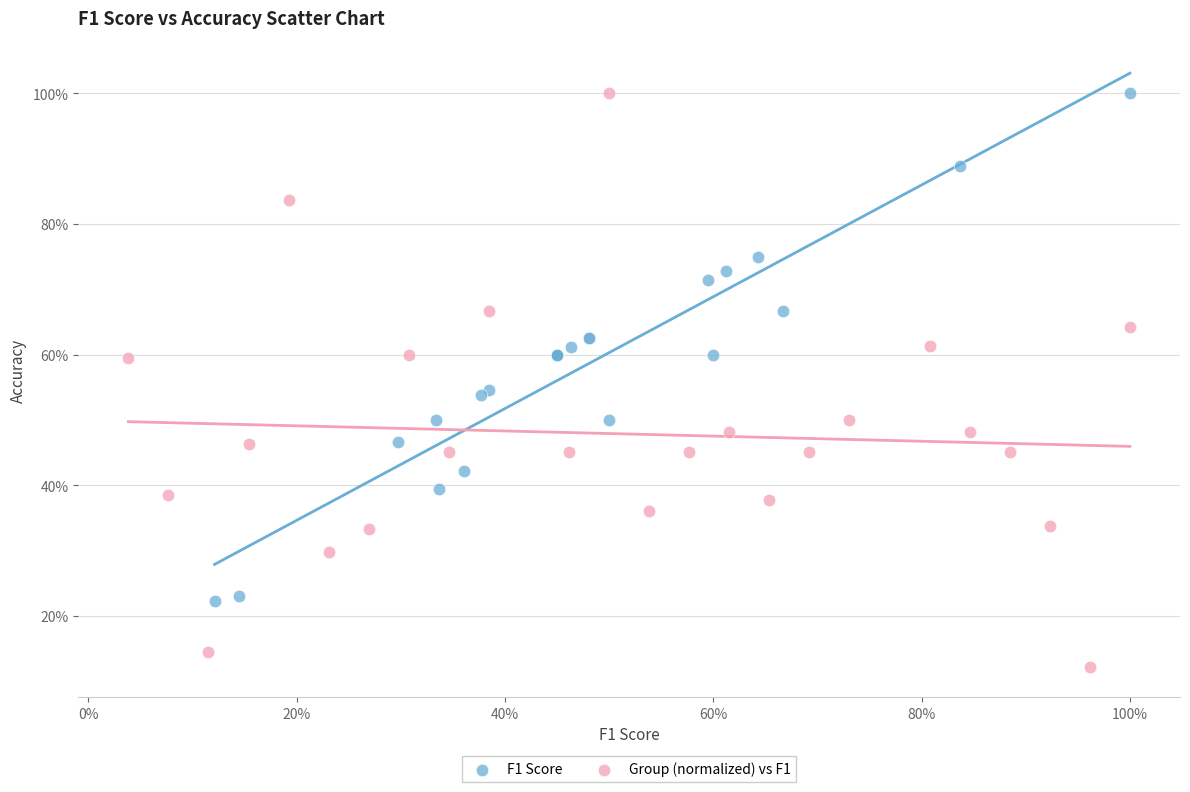

Which series has the widest spread of Y values?

Group (normalized) vs F1